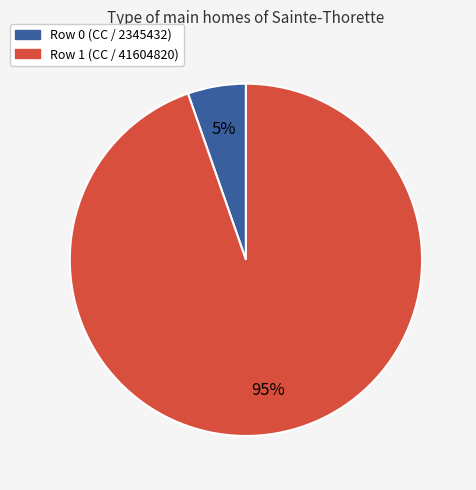

How many segments does this pie chart have?

2